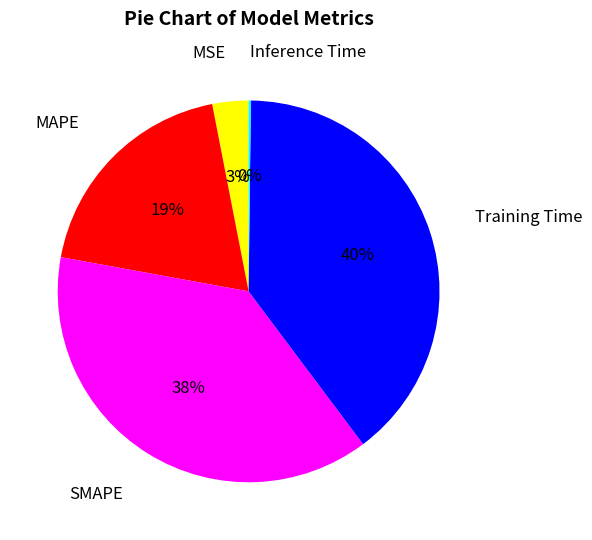

To the nearest percent, what is the average slice percentage?

20%